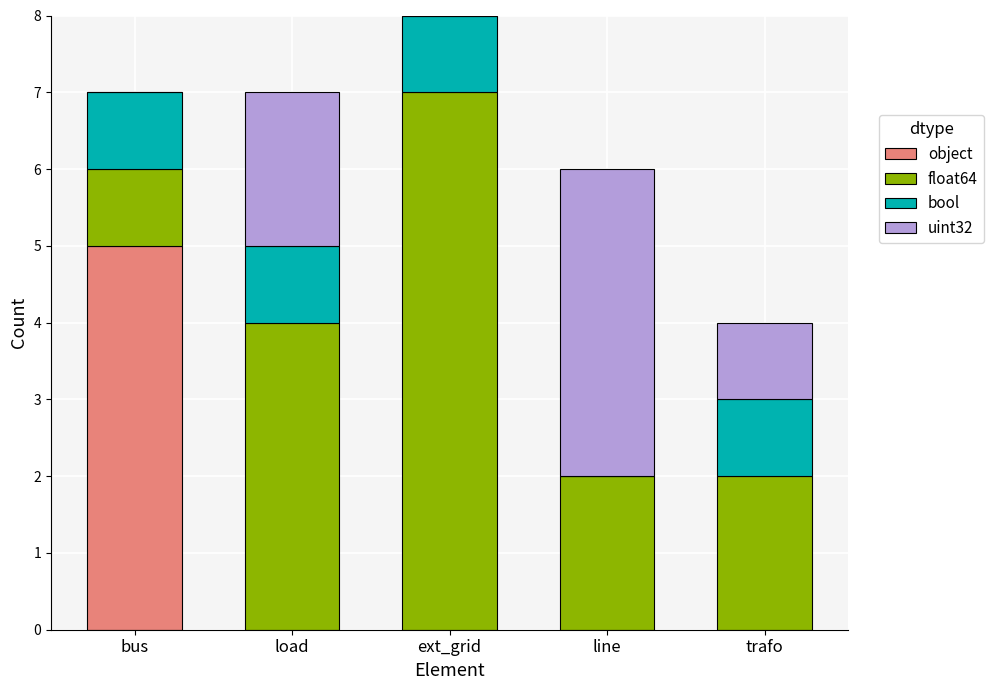

The value of object at line is 3. True or false?

False